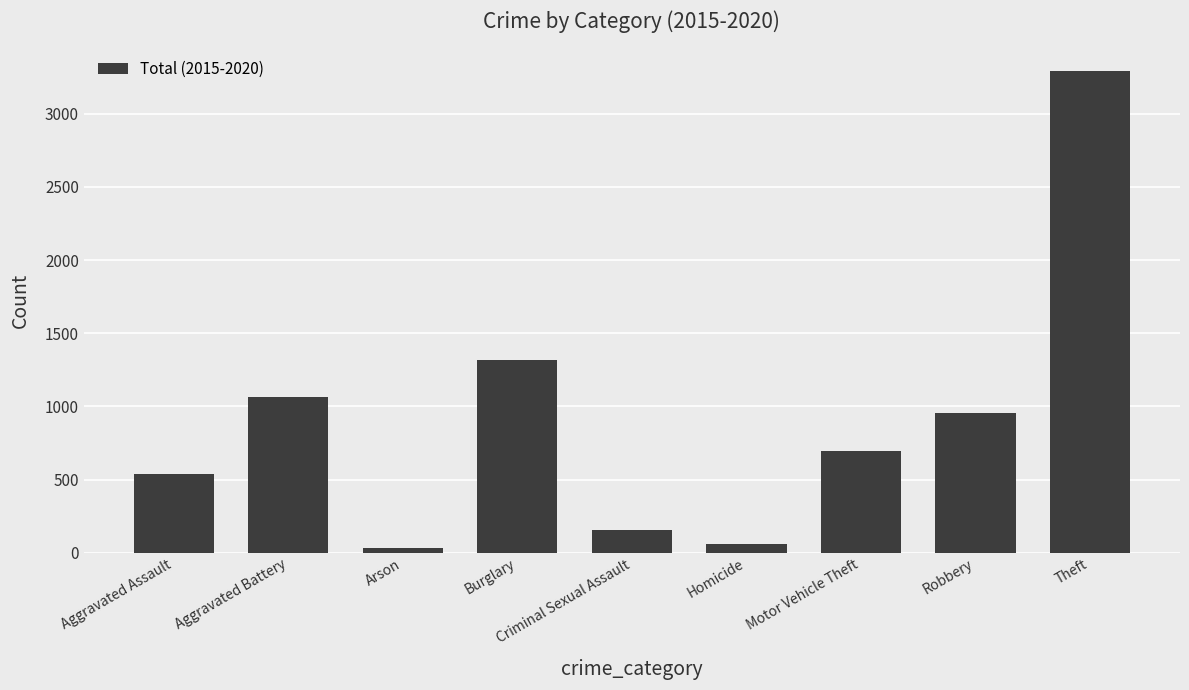

What position from the left is Arson?

3